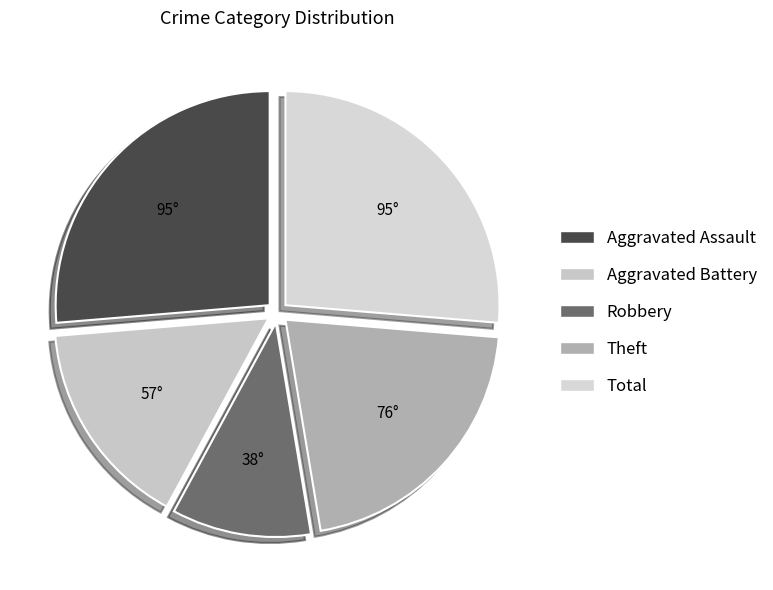

Combined, do Theft and Robbery account for over 50%?

No